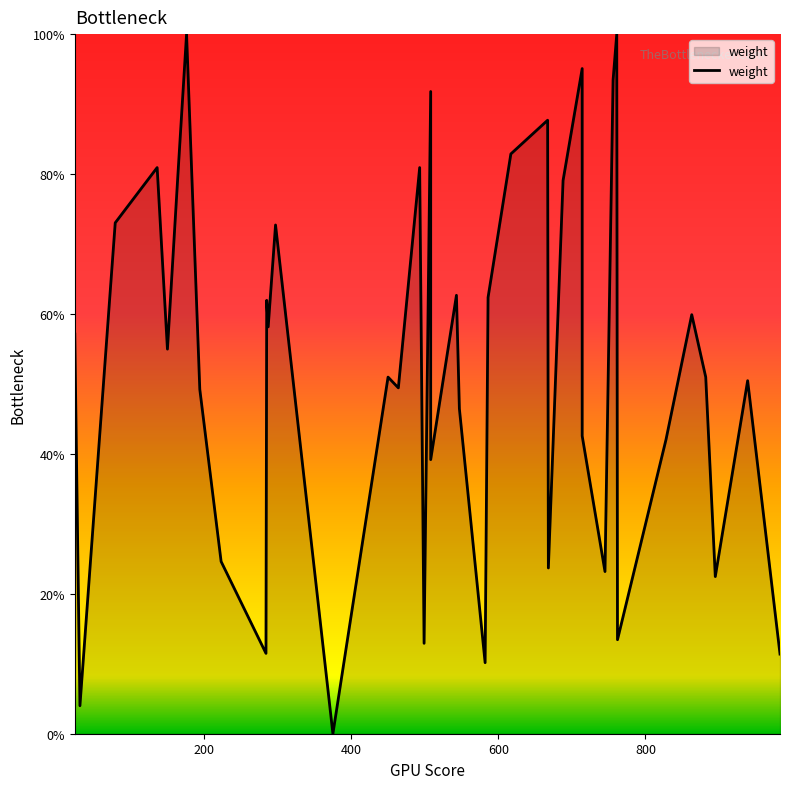

How many lines are shown in the chart?

1